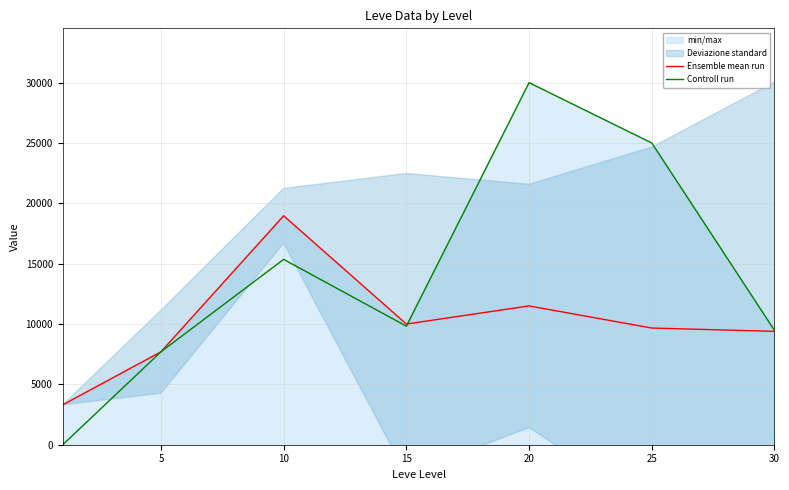

What is the difference between the Ensemble mean run values at 25 and 10?

9301.0